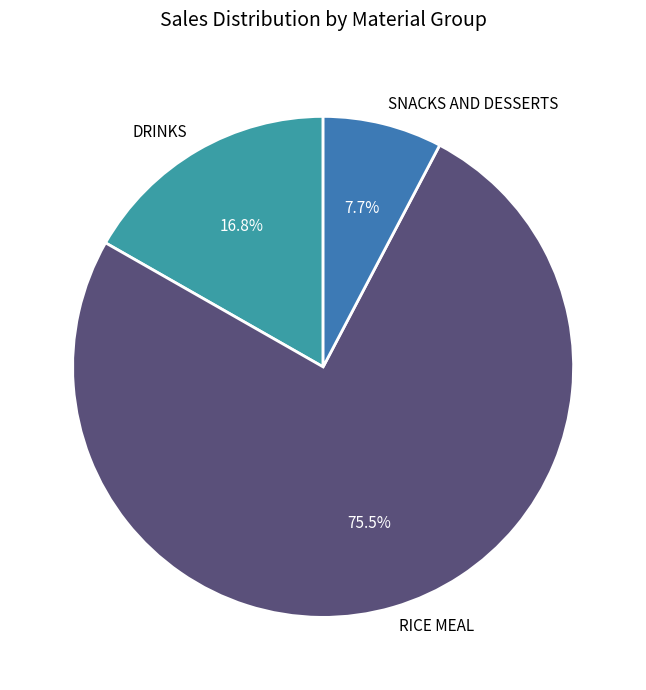

Count the number of slices in the pie.

3